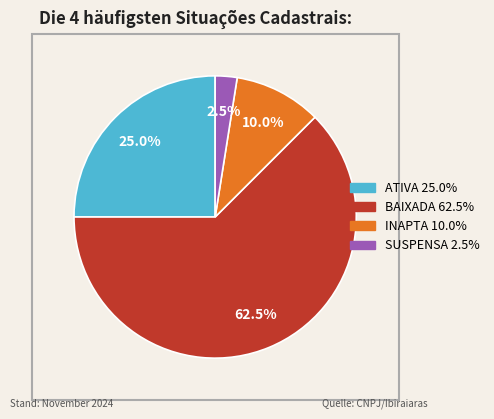

Is there a majority slice in this chart?

Yes